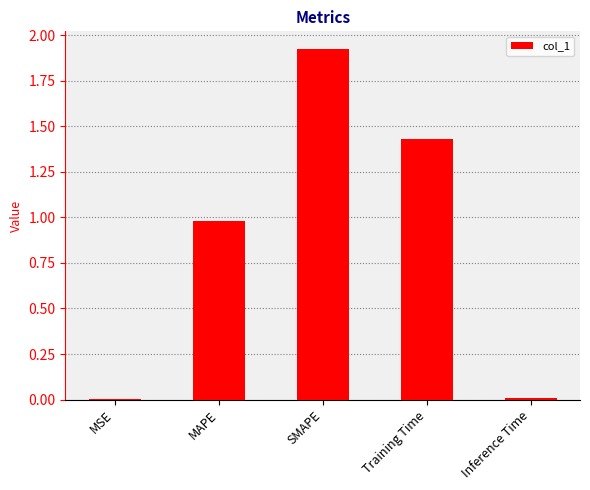

How many distinct data groups are displayed?

1